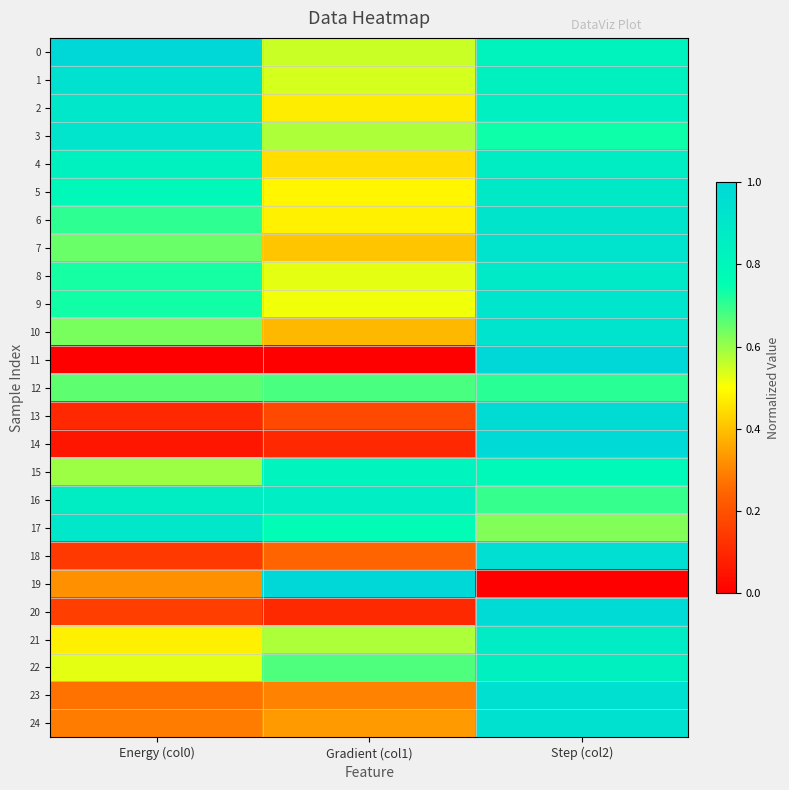

Reading right to left, what are all the values shown in this chart?

0: Step (col2)=0.8	Gradient (col1)=0.6	Energy (col0)=1.0
1: Step (col2)=0.8	Gradient (col1)=0.5	Energy (col0)=0.9
2: Step (col2)=0.8	Gradient (col1)=0.5	Energy (col0)=0.9
3: Step (col2)=0.7	Gradient (col1)=0.6	Energy (col0)=0.9
4: Step (col2)=0.9	Gradient (col1)=0.4	Energy (col0)=0.8
5: Step (col2)=0.9	Gradient (col1)=0.5	Energy (col0)=0.8
6: Step (col2)=0.9	Gradient (col1)=0.5	Energy (col0)=0.7
7: Step (col2)=0.9	Gradient (col1)=0.4	Energy (col0)=0.6
8: Step (col2)=0.9	Gradient (col1)=0.5	Energy (col0)=0.7
9: Step (col2)=0.9	Gradient (col1)=0.5	Energy (col0)=0.7
10: Step (col2)=0.9	Gradient (col1)=0.4	Energy (col0)=0.6
11: Step (col2)=1.0	Gradient (col1)=0.0	Energy (col0)=0.0
12: Step (col2)=0.7	Gradient (col1)=0.7	Energy (col0)=0.7
13: Step (col2)=1.0	Gradient (col1)=0.2	Energy (col0)=0.1
14: Step (col2)=1.0	Gradient (col1)=0.1	Energy (col0)=0.1
15: Step (col2)=0.8	Gradient (col1)=0.8	Energy (col0)=0.6
16: Step (col2)=0.7	Gradient (col1)=0.9	Energy (col0)=0.9
17: Step (col2)=0.6	Gradient (col1)=0.8	Energy (col0)=0.9
18: Step (col2)=0.9	Gradient (col1)=0.2	Energy (col0)=0.1
19: Step (col2)=0.0	Gradient (col1)=1.0	Energy (col0)=0.3
20: Step (col2)=1.0	Gradient (col1)=0.1	Energy (col0)=0.2
21: Step (col2)=0.9	Gradient (col1)=0.6	Energy (col0)=0.5
22: Step (col2)=0.8	Gradient (col1)=0.7	Energy (col0)=0.5
23: Step (col2)=0.9	Gradient (col1)=0.3	Energy (col0)=0.3
24: Step (col2)=0.9	Gradient (col1)=0.3	Energy (col0)=0.3